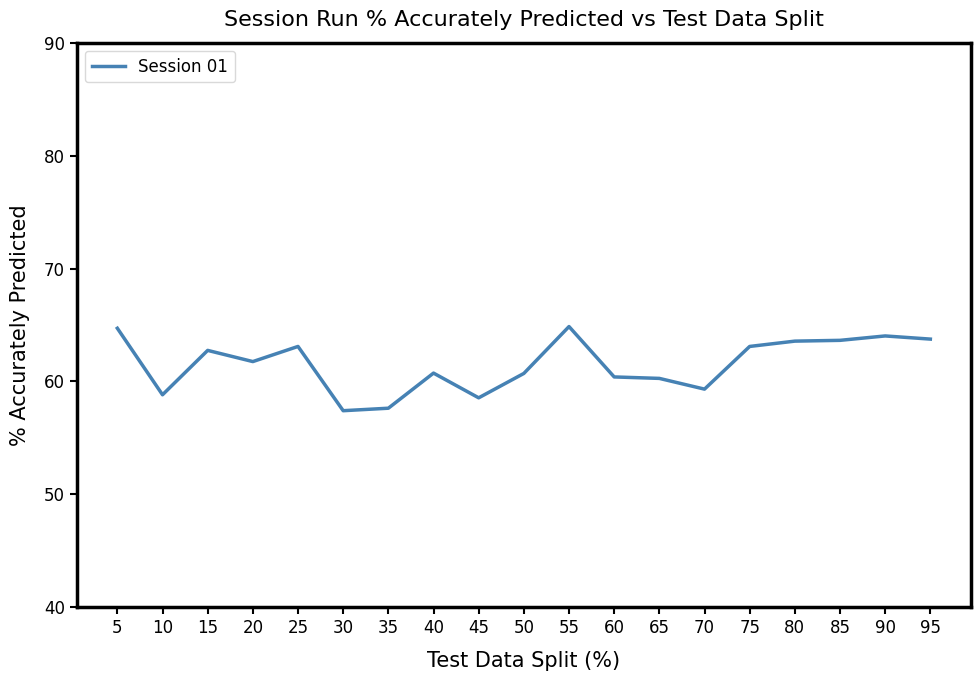

Between 70 and 90, which is larger?

90